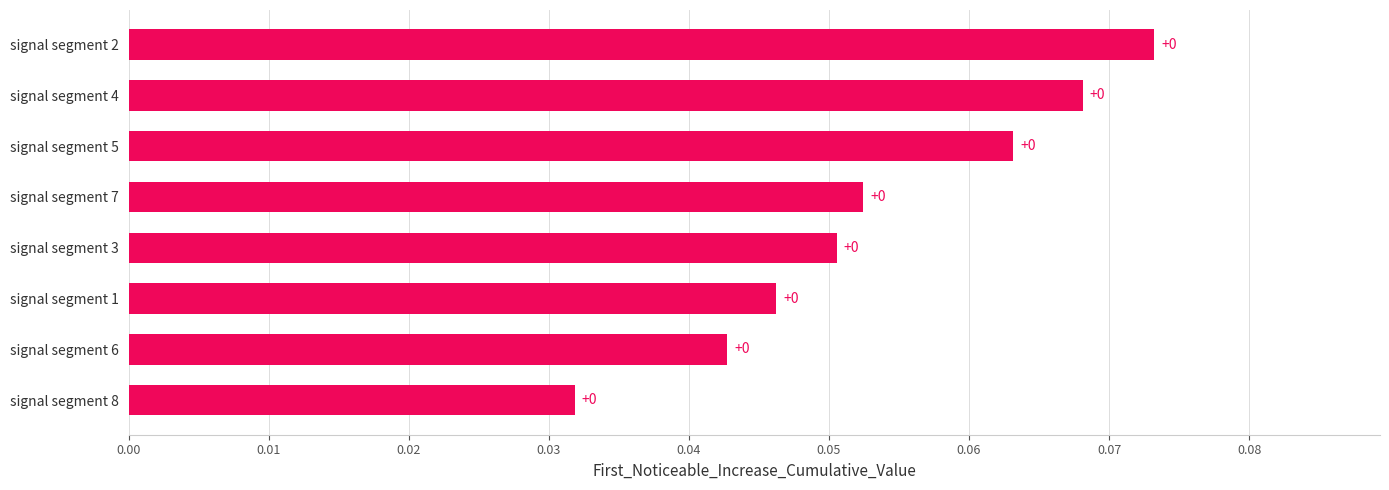

Count the values in the range 0 to 1.

8